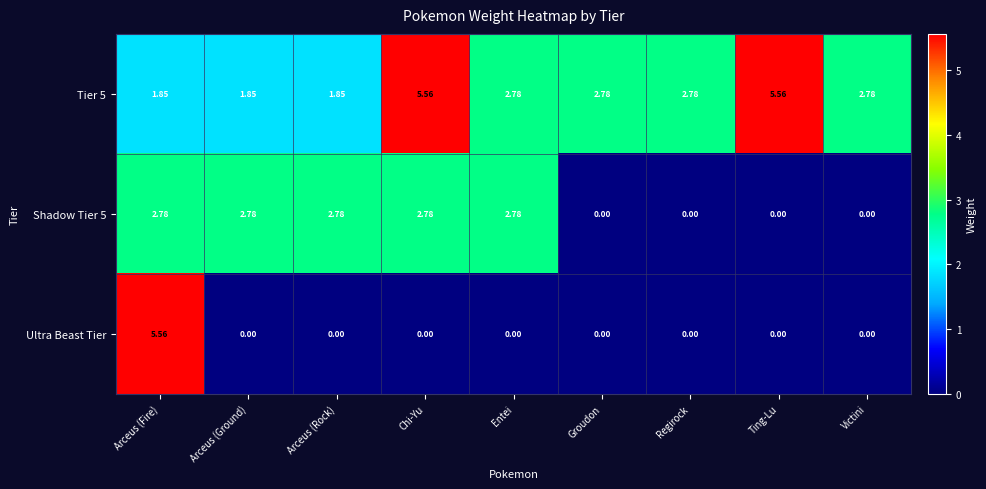

Which series has the largest range (max minus min)?

Ultra Beast Tier